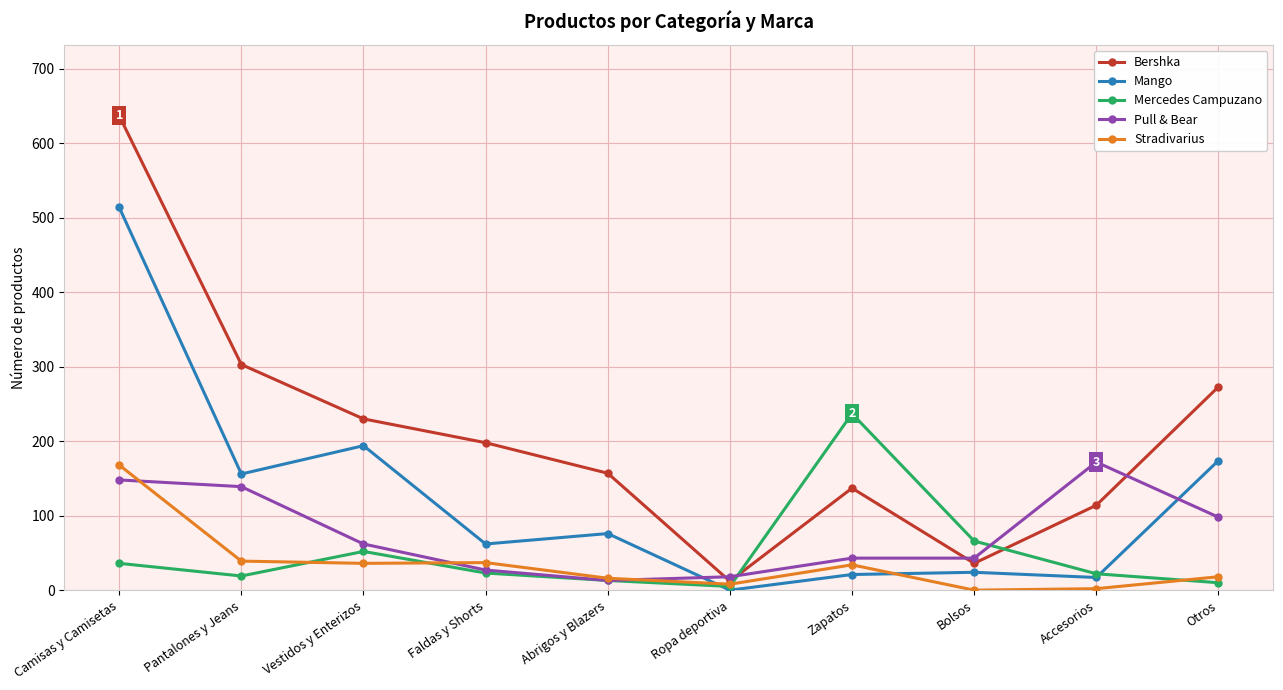

True or false: Mango has a value of 62 at Faldas y Shorts.

True